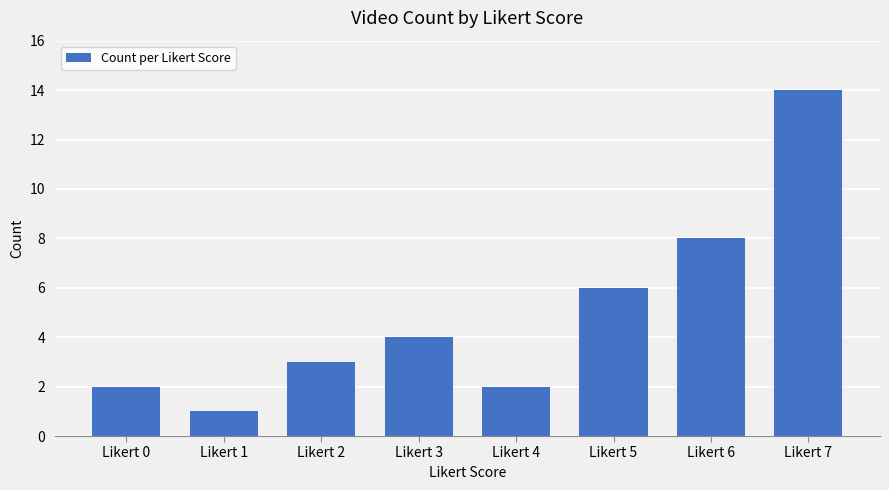

What is the value of the 5th bar from the left?

2